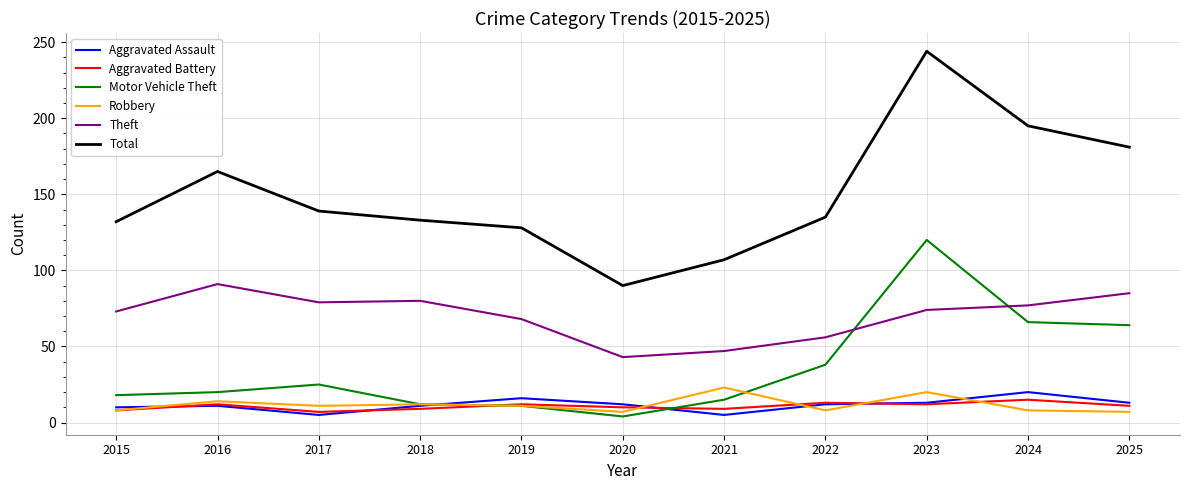

What is the total value across all series at 2023?

483